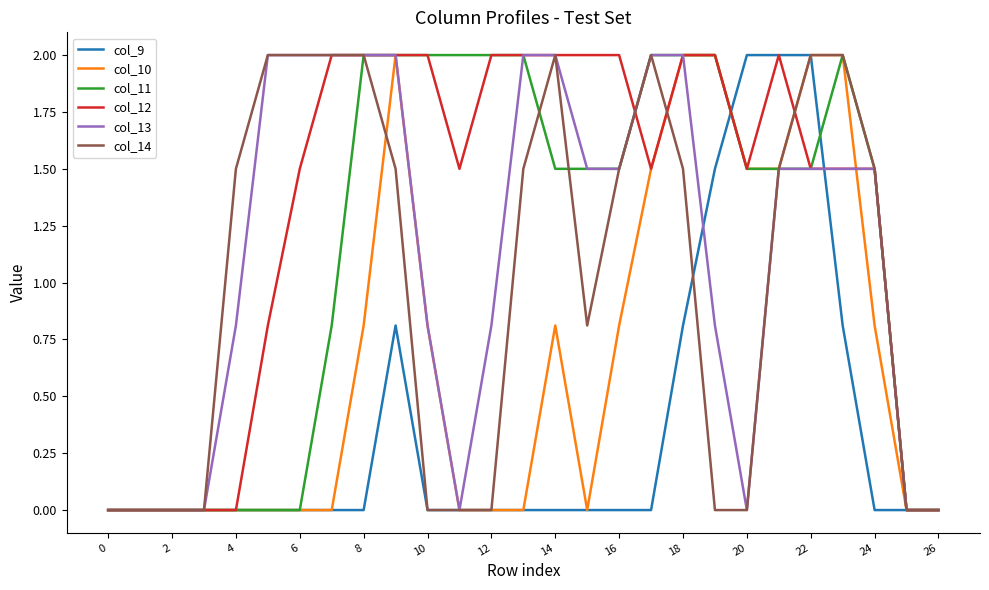

Which series has the largest total across all categories?

col_12